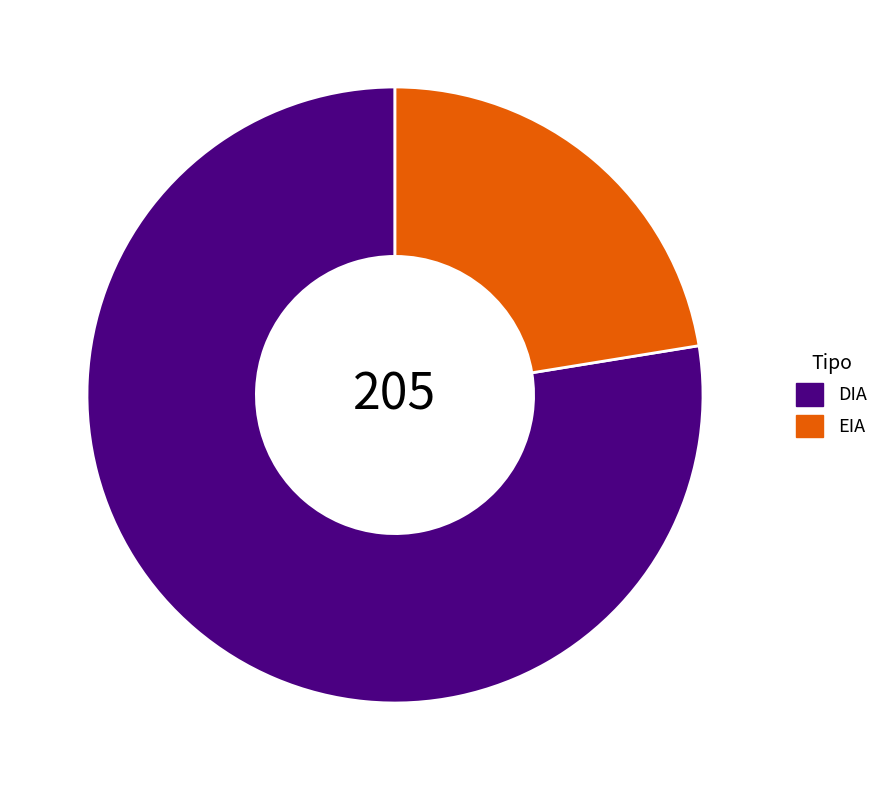

Rank the categories by value from lowest to highest.

EIA, DIA